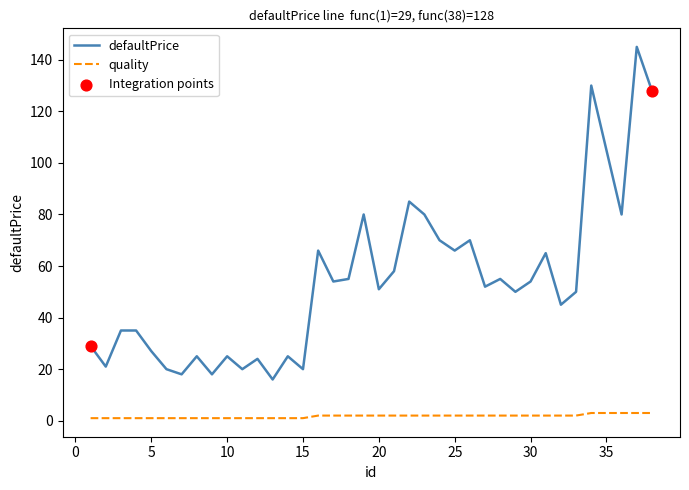

Which series has the largest range (max minus min)?

defaultPrice